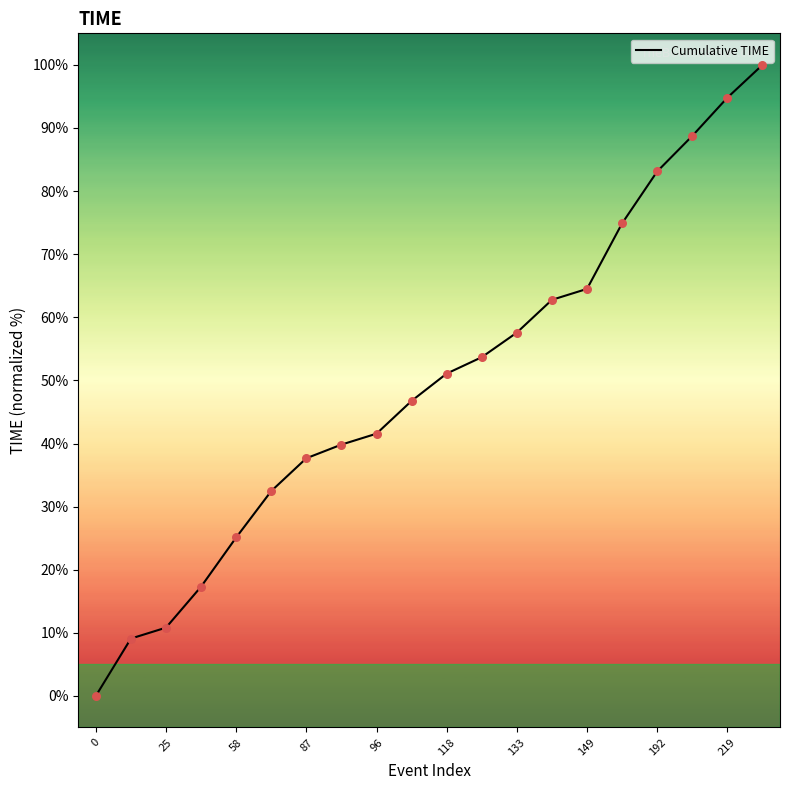

What is the greatest value displayed?

100.0